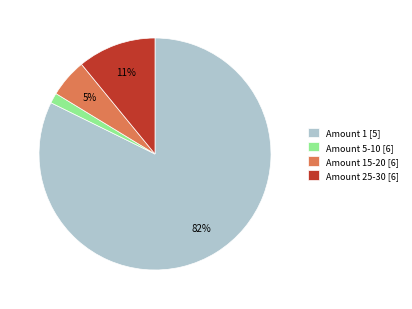

To the nearest percent, what percentage of the pie is Amount 15-20 [6]?

5%